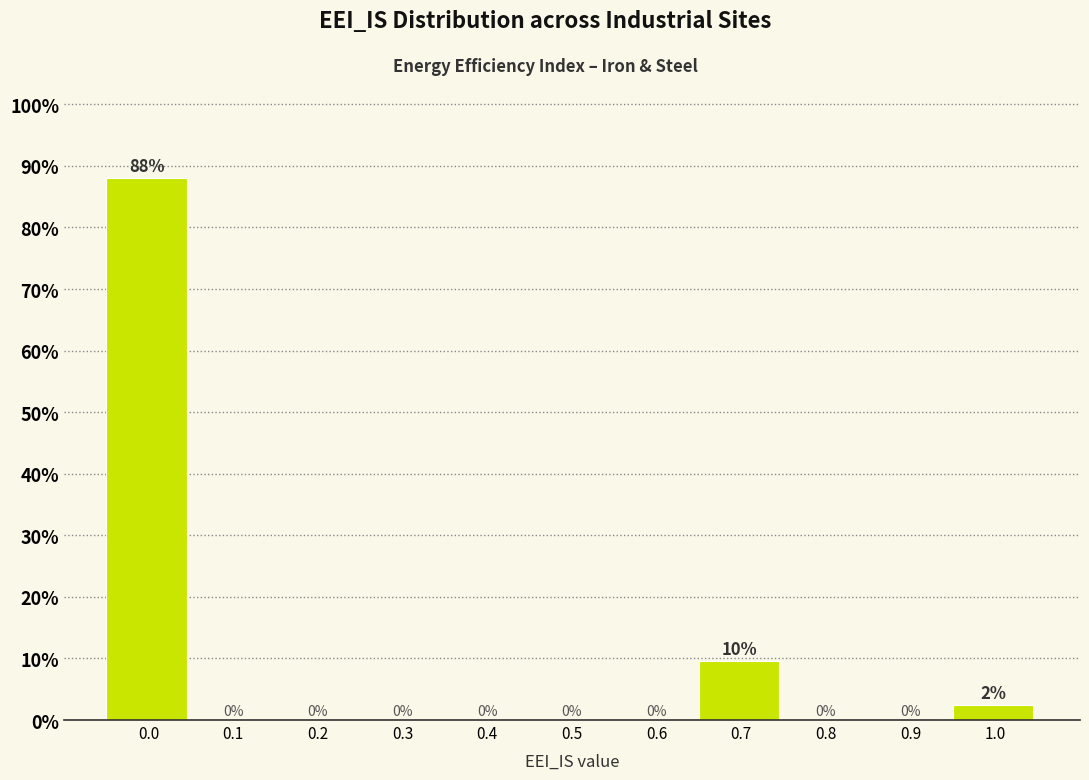

What is the sum of all values?

100.0